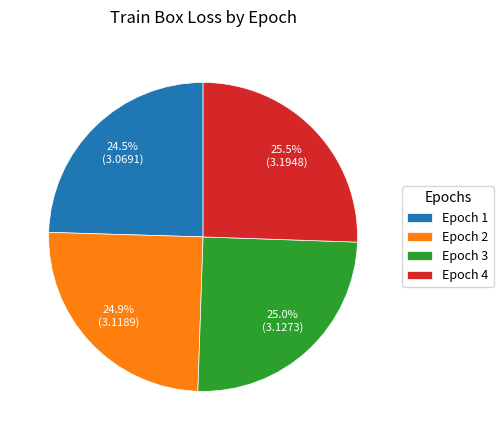

To the nearest percent, what is the average slice percentage?

25%